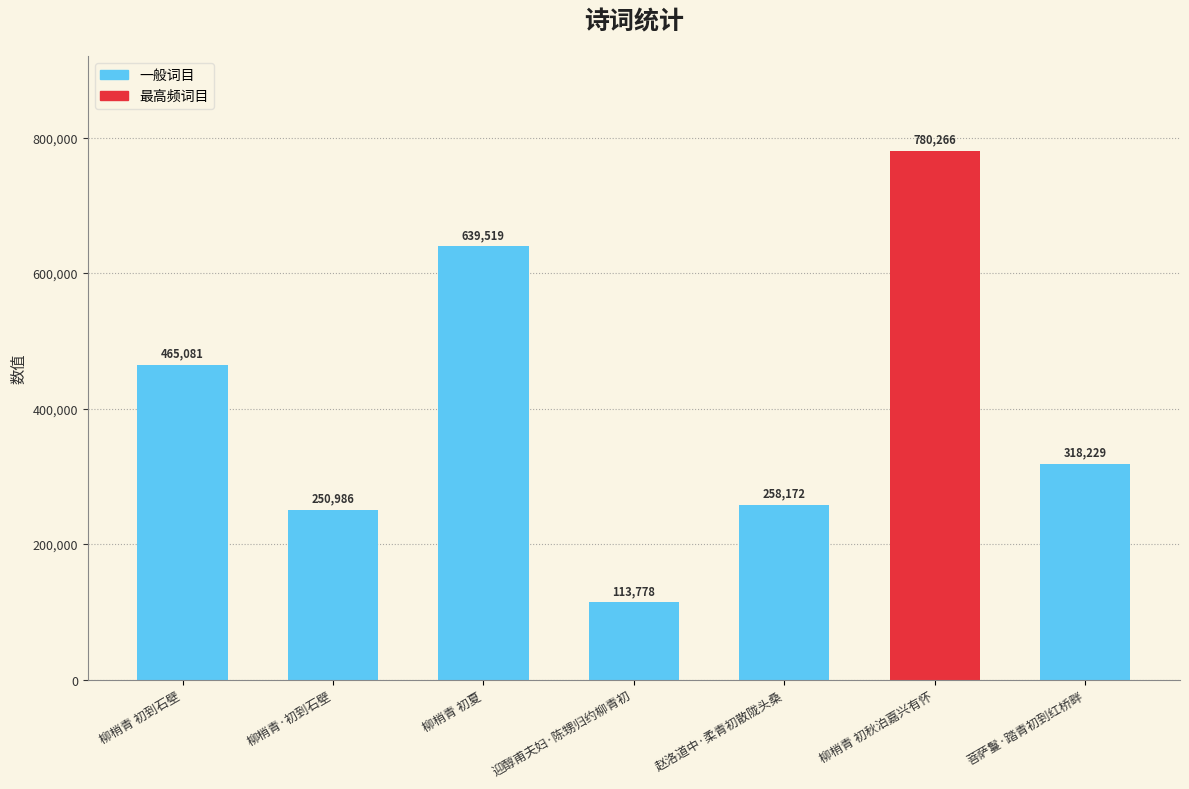

At which category does the chart reach its minimum across all series?

迎醇甫夫妇·陈甥归约柳青初